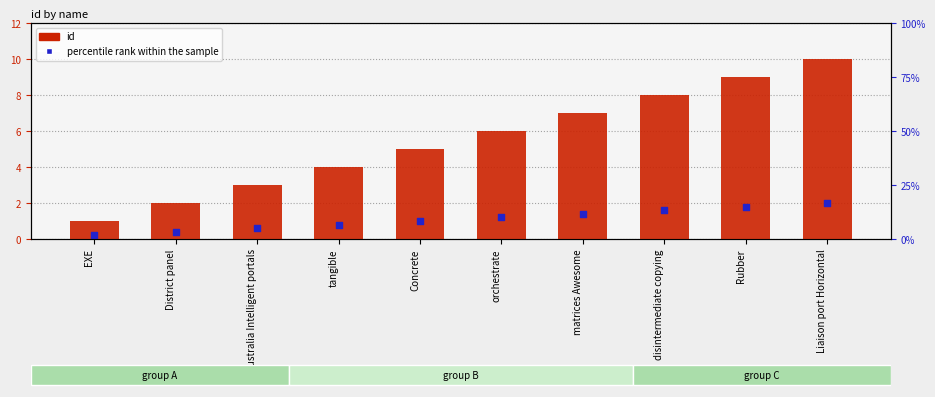

What are all the series names shown in the legend?

id, percentile rank within the sample